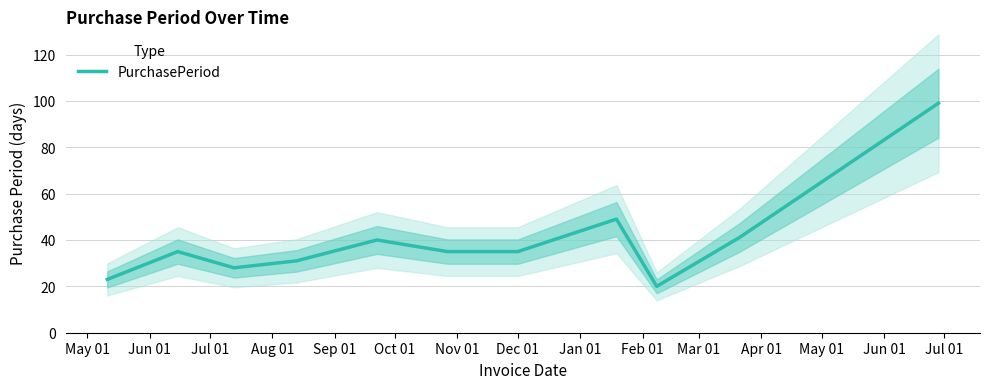

Does the chart have visible grid lines?

Yes